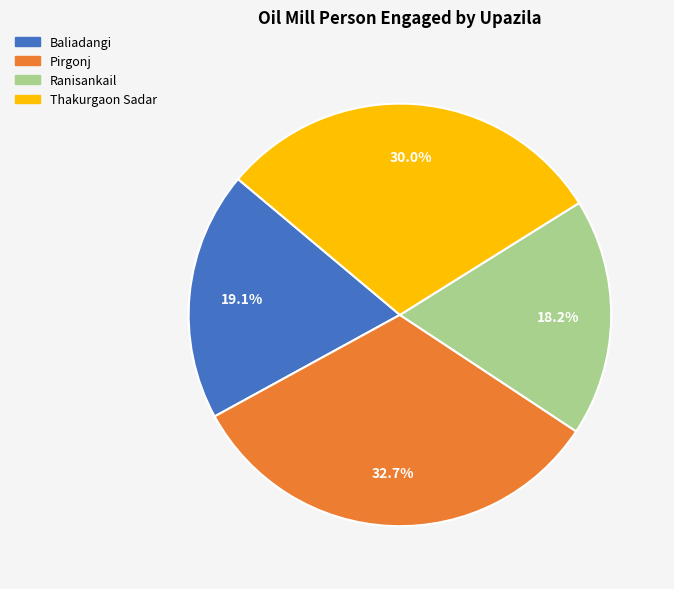

To the nearest percent, what is the combined percentage of Ranisankail and Pirgonj?

51%